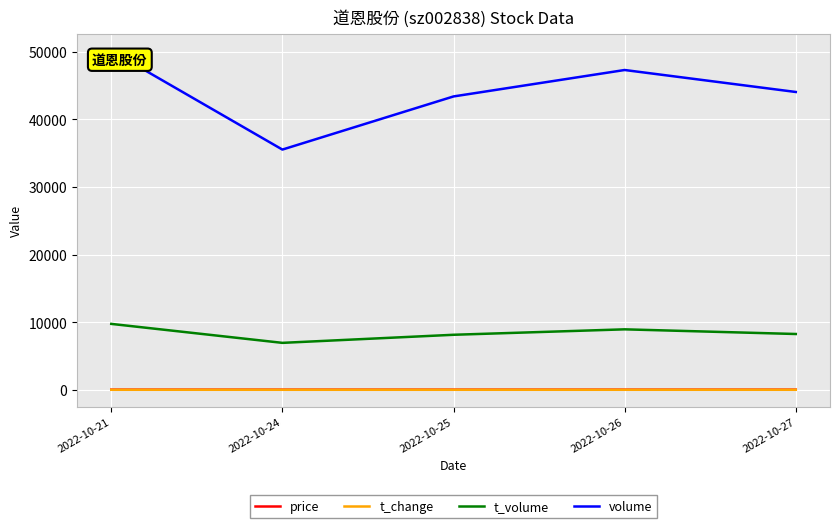

At which label is volume closest to 42818?

2022-10-25